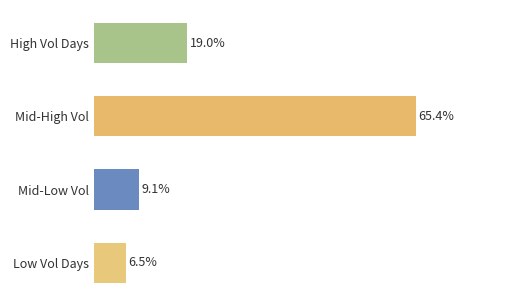

Where is the data nearest to the value 35?

High Vol Days